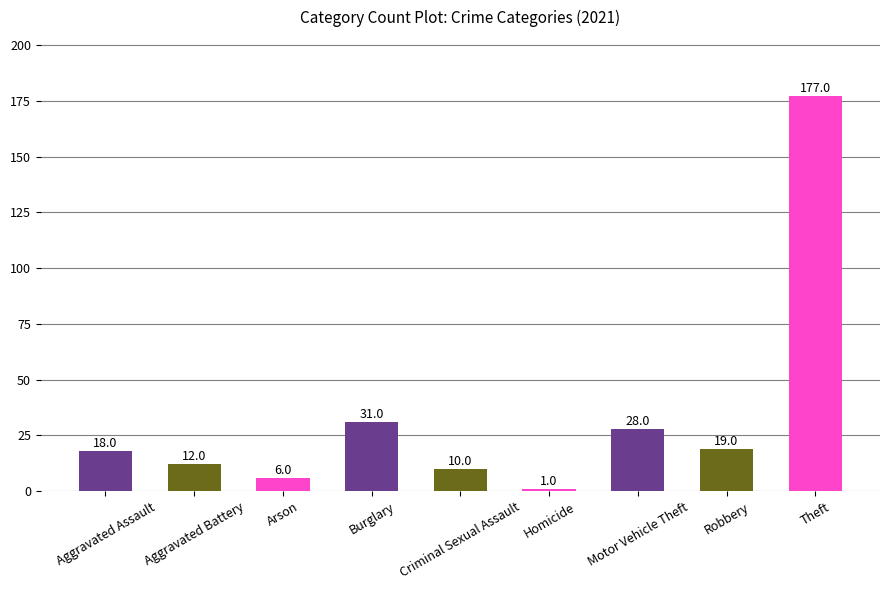

What is the difference between the values at Criminal Sexual Assault and Robbery?

9